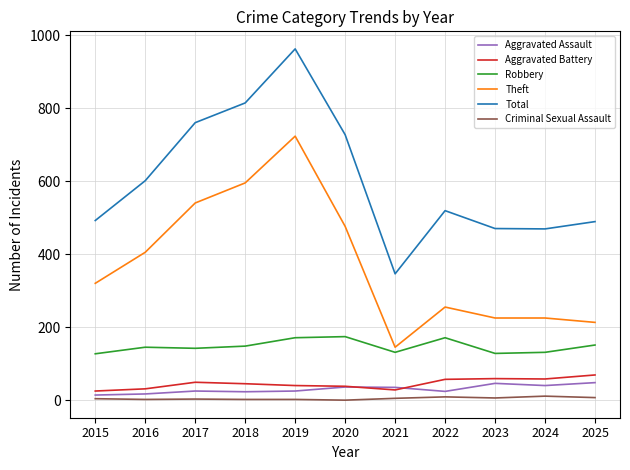

The Aggravated Battery series shows 40 at 2019. True or false?

True